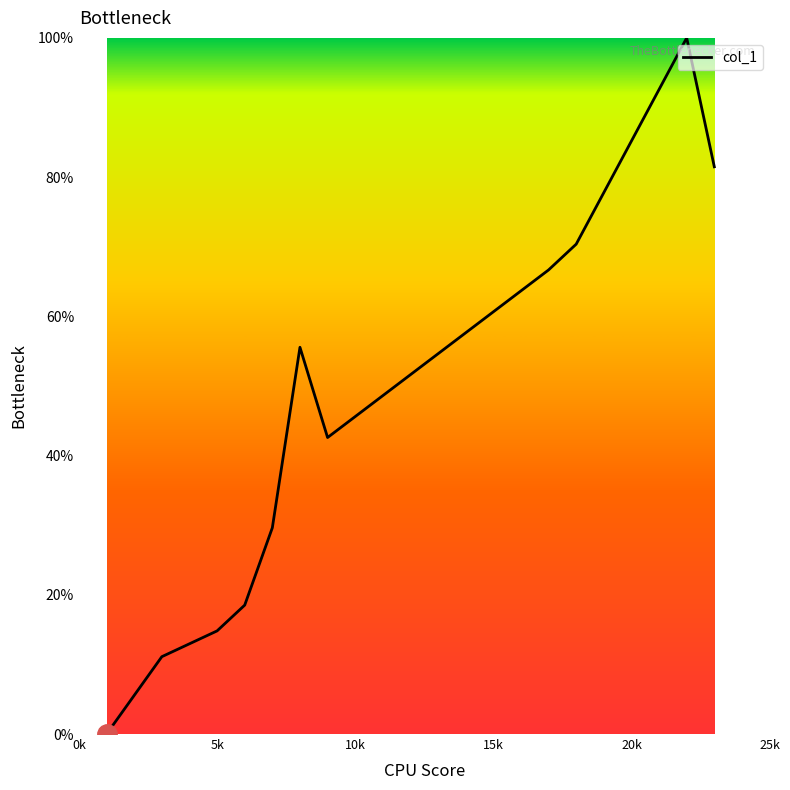

What is the maximum value shown in the chart?

100.0